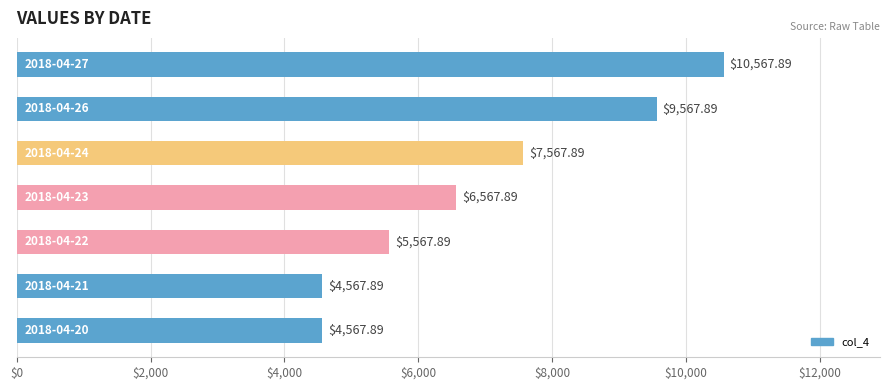

What is the maximum value shown in the chart?

10567.9